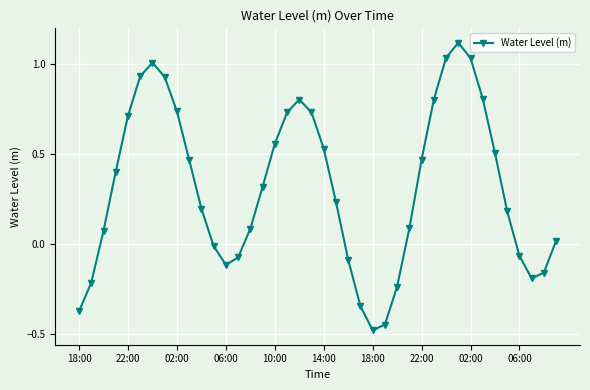

What is the difference between the second highest and second lowest values?

1.5